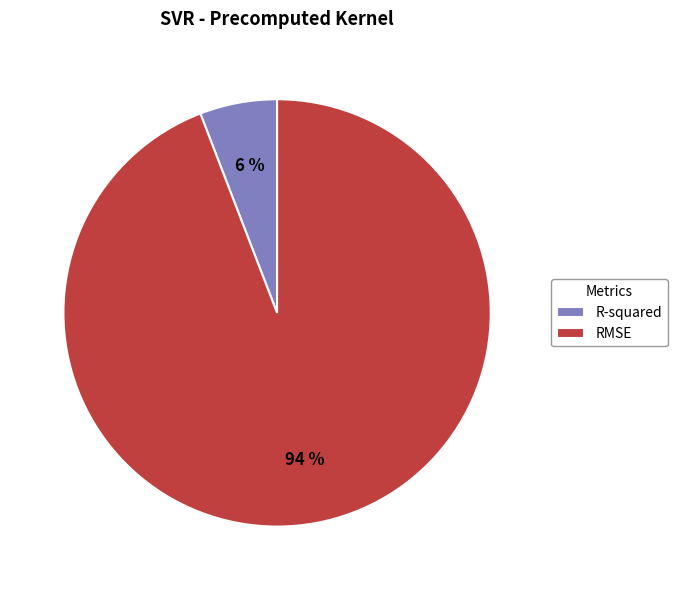

Between R-squared and RMSE, which is larger?

RMSE